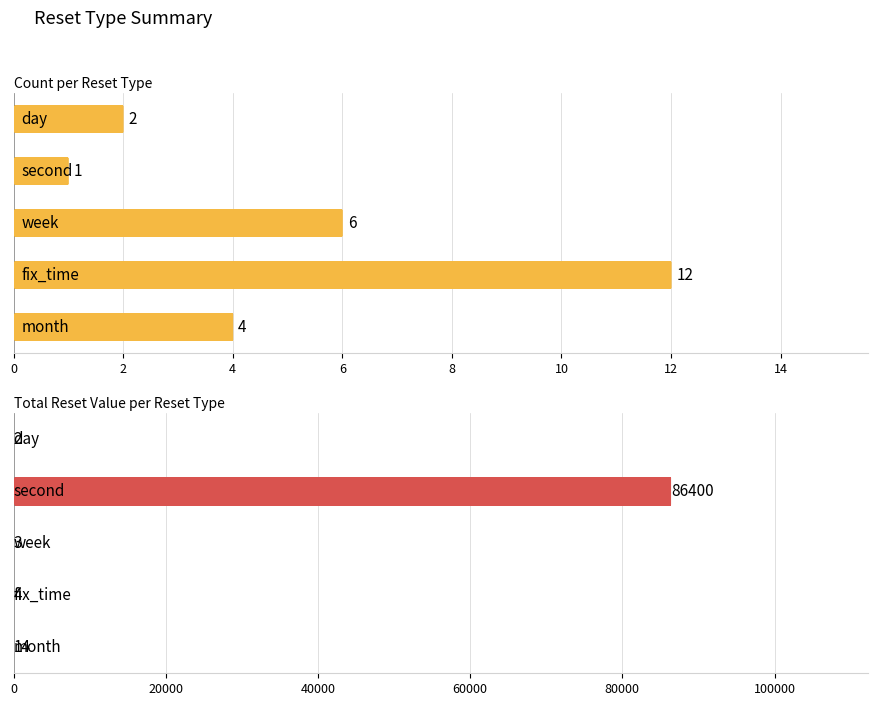

What is the maximum value shown in the chart?

86400